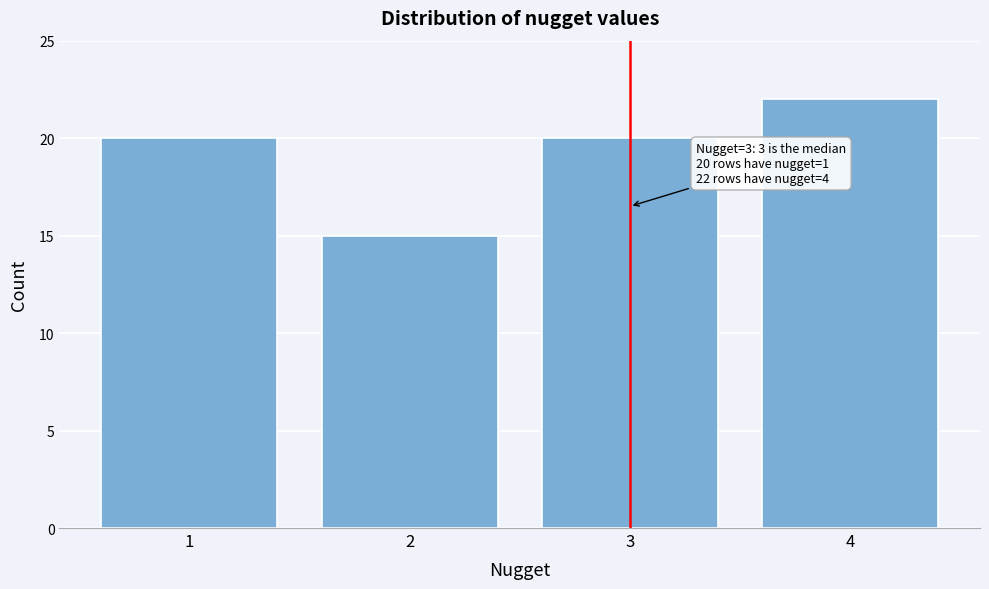

Reading left to right, list all the values displayed in this chart.

20	15	20	22